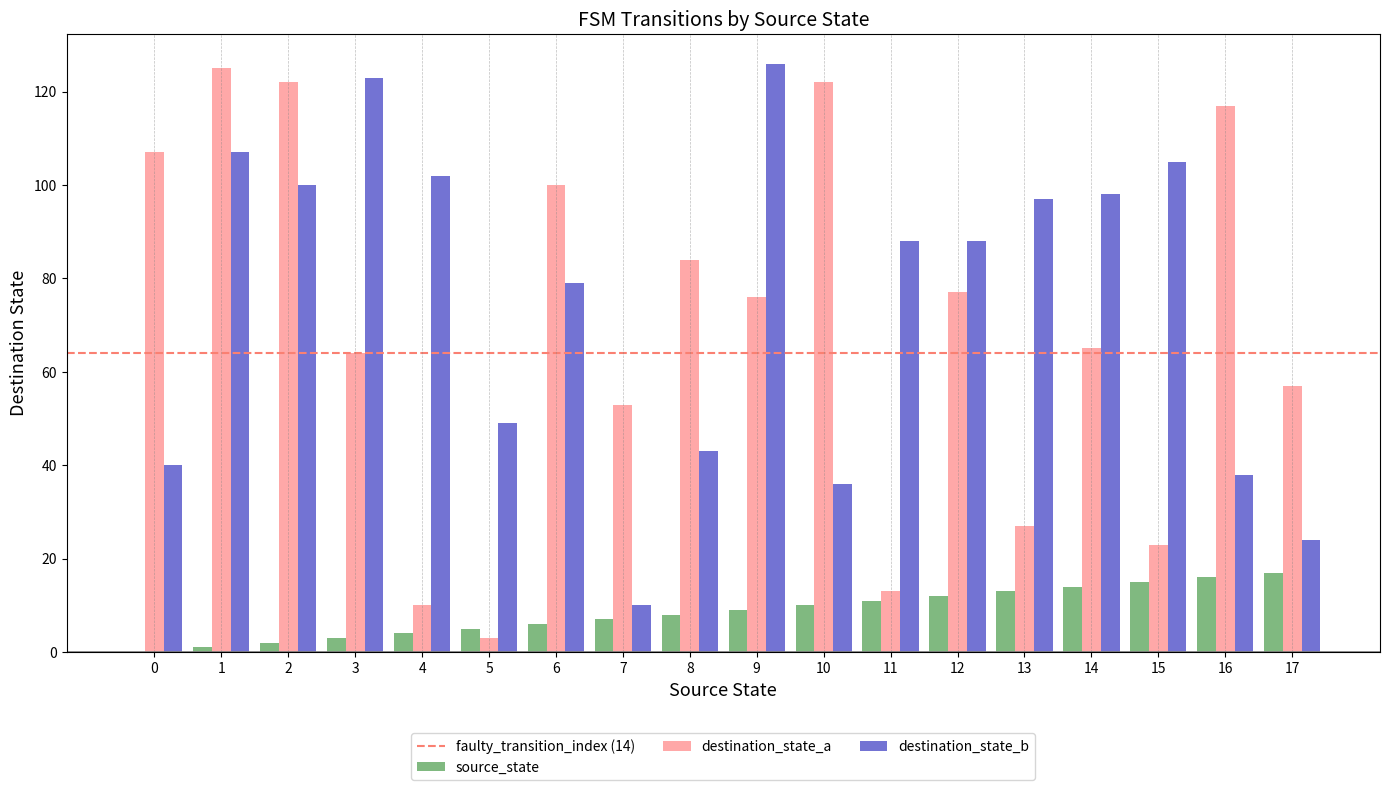

Reading left to right, list all the values displayed in this chart.

source_state: 0=0	1=1	2=2	3=3	4=4	5=5	6=6	7=7	8=8	9=9	10=10	11=11	12=12	13=13	14=14	15=15	16=16	17=17
destination_state_a: 0=107	1=125	2=122	3=64	4=10	5=3	6=100	7=53	8=84	9=76	10=122	11=13	12=77	13=27	14=65	15=23	16=117	17=57
destination_state_b: 0=40	1=107	2=100	3=123	4=102	5=49	6=79	7=10	8=43	9=126	10=36	11=88	12=88	13=97	14=98	15=105	16=38	17=24